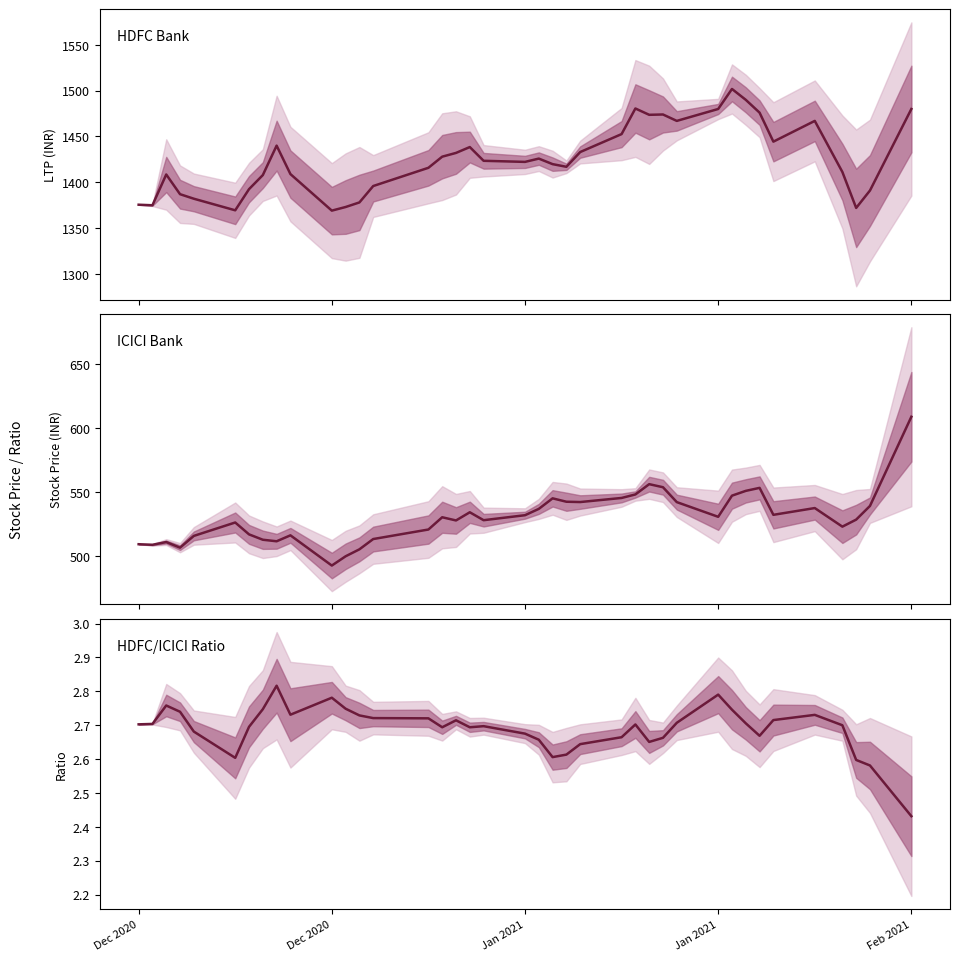

What is the difference between the maximum and minimum values in the ICICI Bank series?

116.4